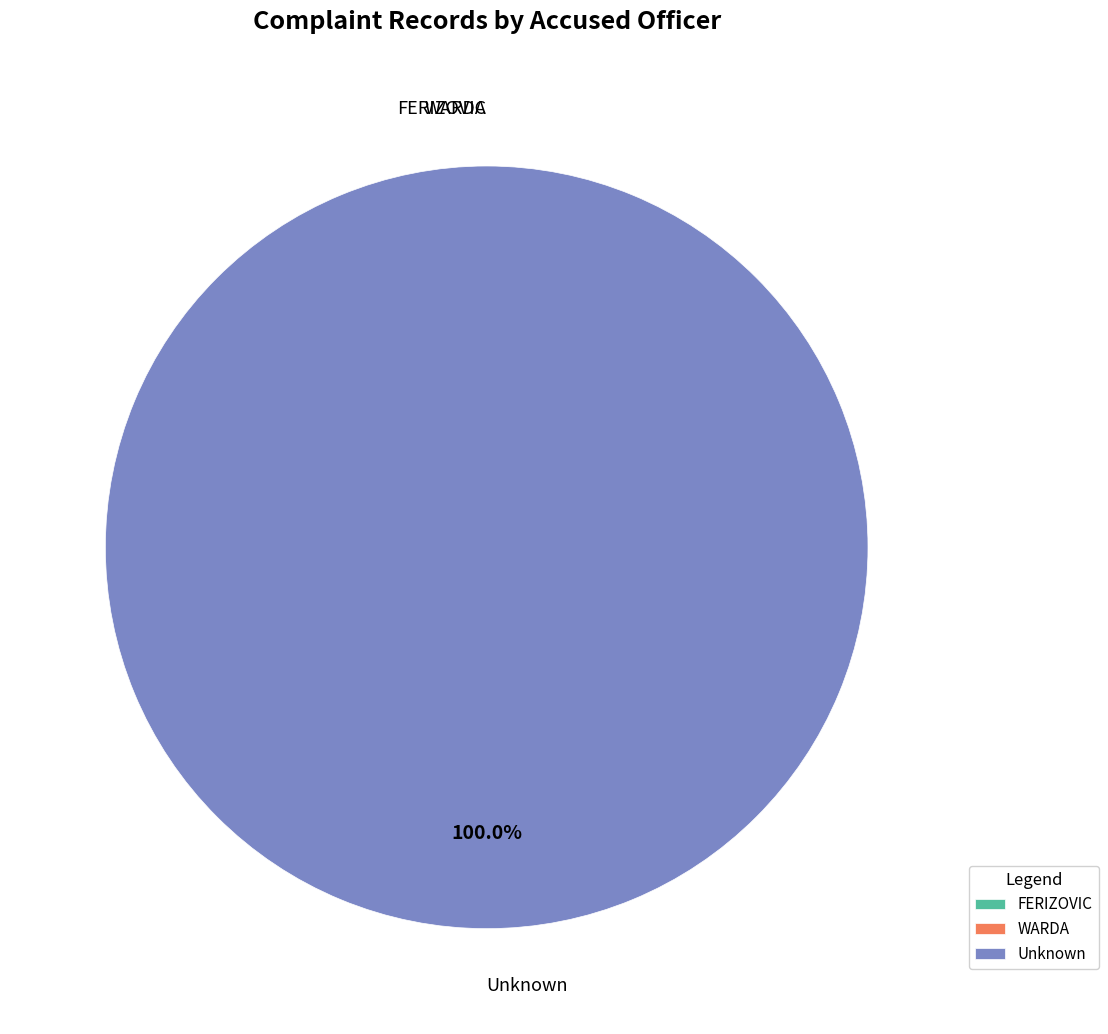

To the nearest percent, what portion does Unknown represent?

100%